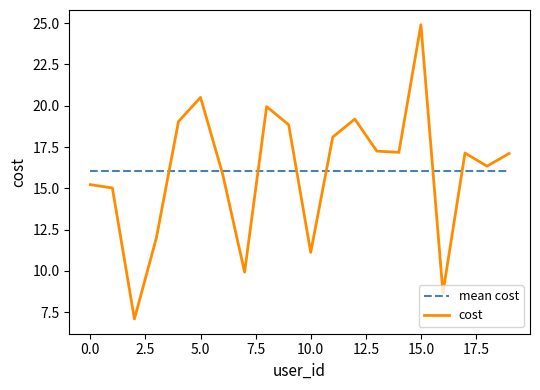

What is the maximum value for mean cost?

16.0